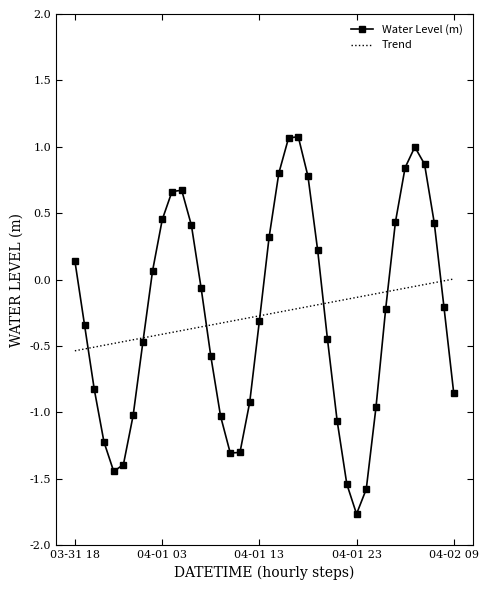

Which series has the widest spread of values?

Water Level (m)